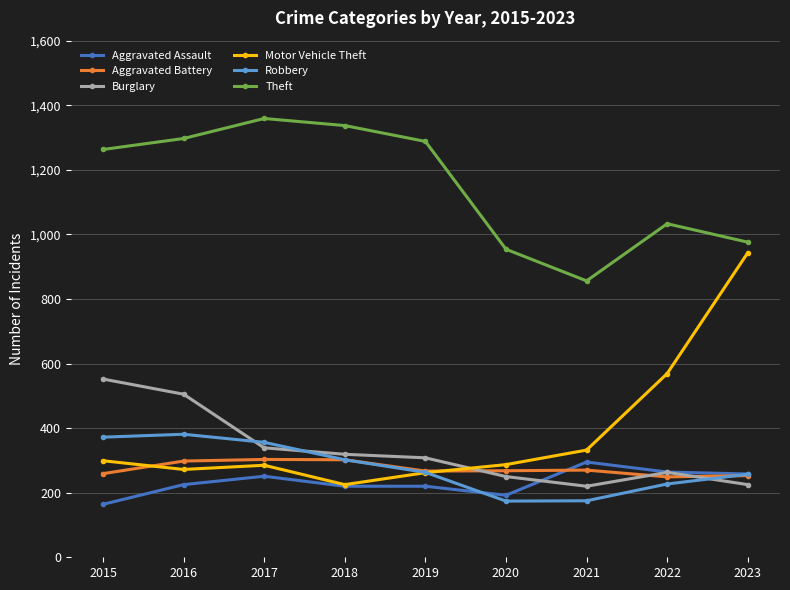

What is the value of the Theft point at the 2nd from the left?

1297